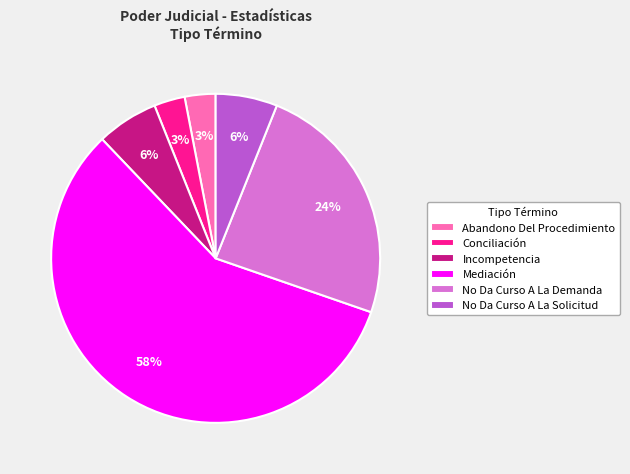

Combined, do Conciliación and Mediación account for over 50%?

Yes